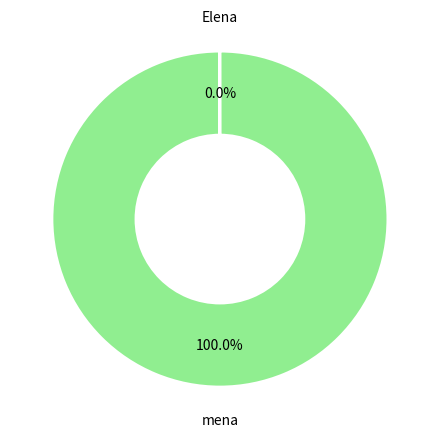

Does any single category account for the majority?

Yes